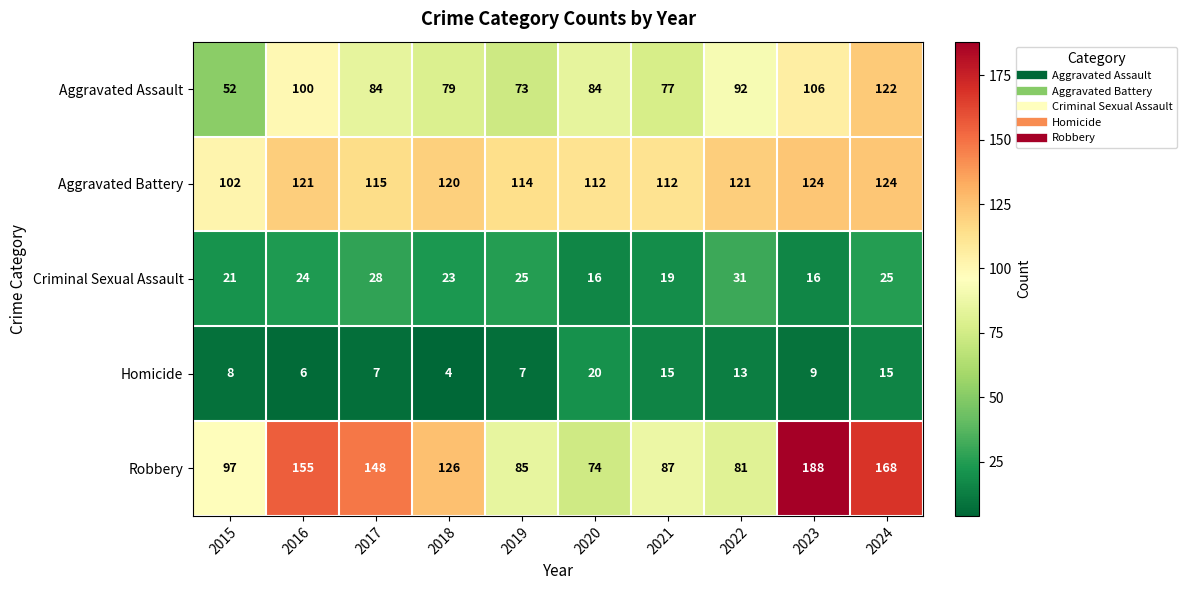

Count the number of data series in this chart.

5